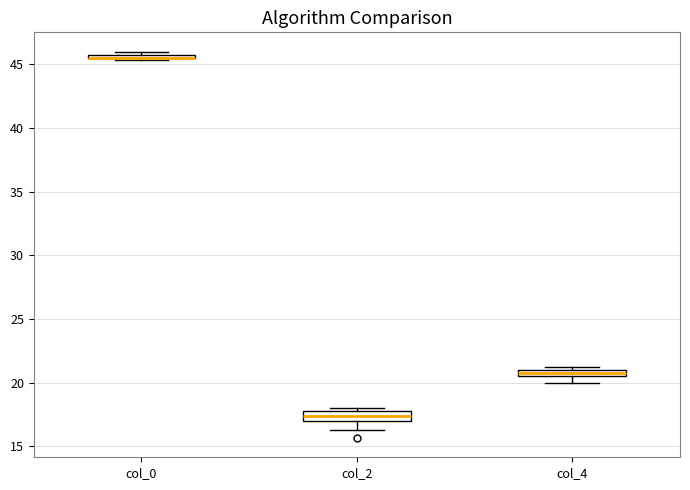

Where is the lower edge of the box for col_2 on the y-axis? The values are not printed on the chart, so give them approximately, as read against the axis.

17.0